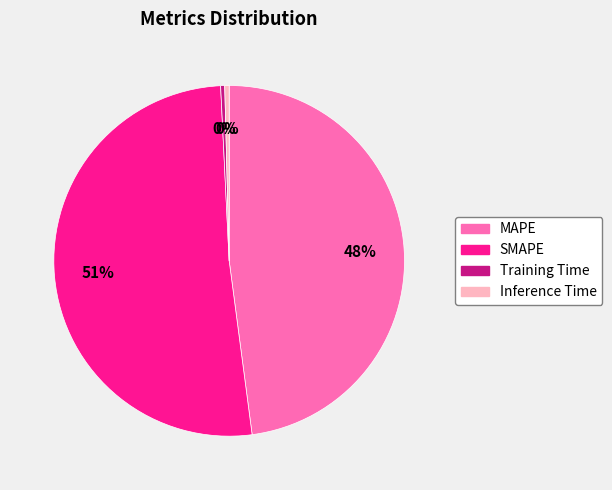

What is the largest slice in the pie chart?

SMAPE